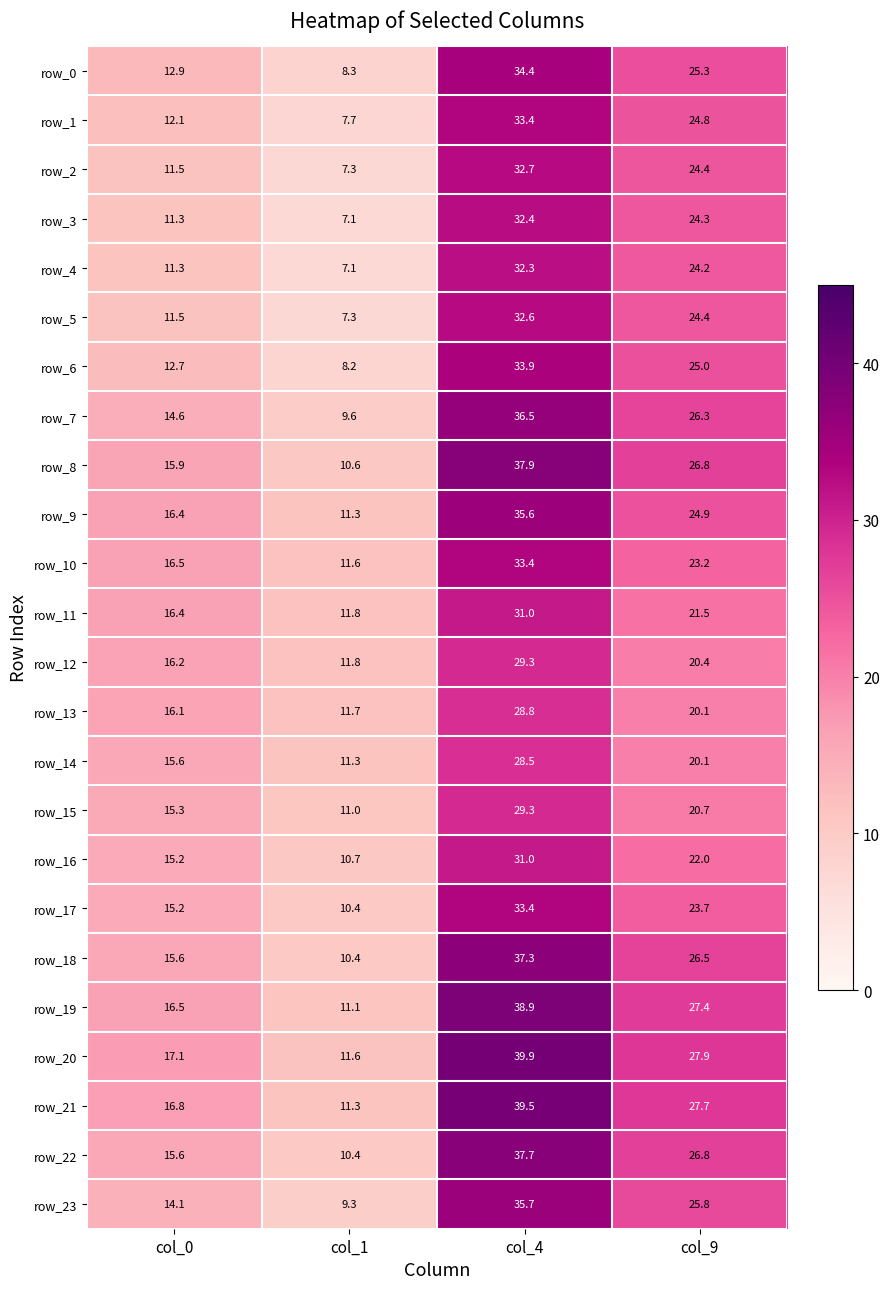

How many data points does each series have?

4